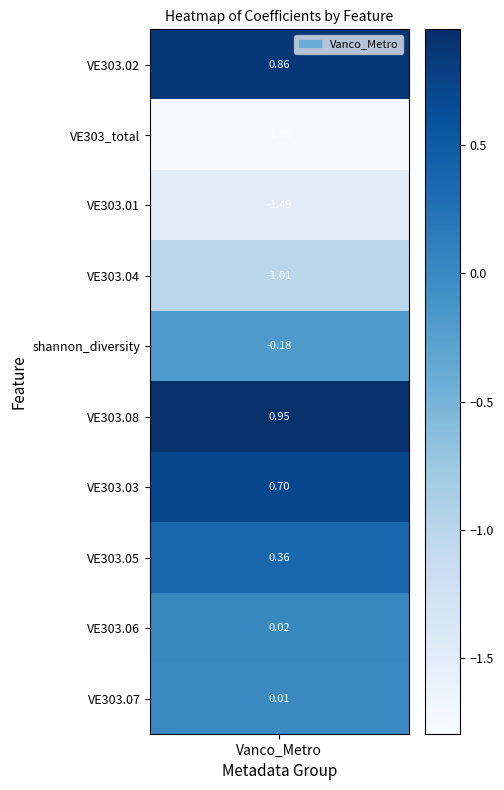

What is the sum of the values at VE303.07 and shannon_diversity?

-0.2